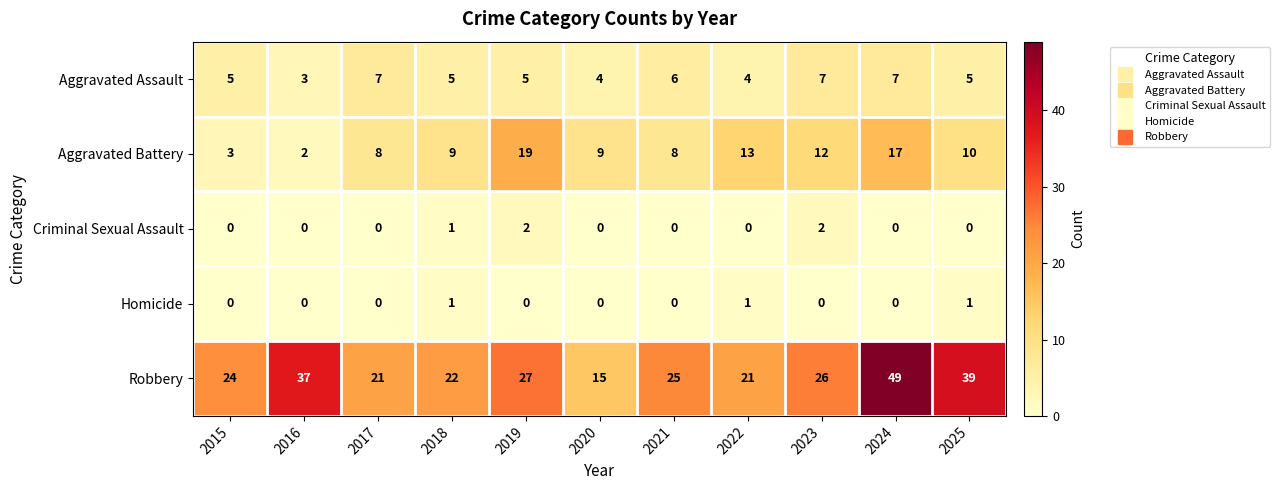

At which category is the sum across all series the highest?

2024